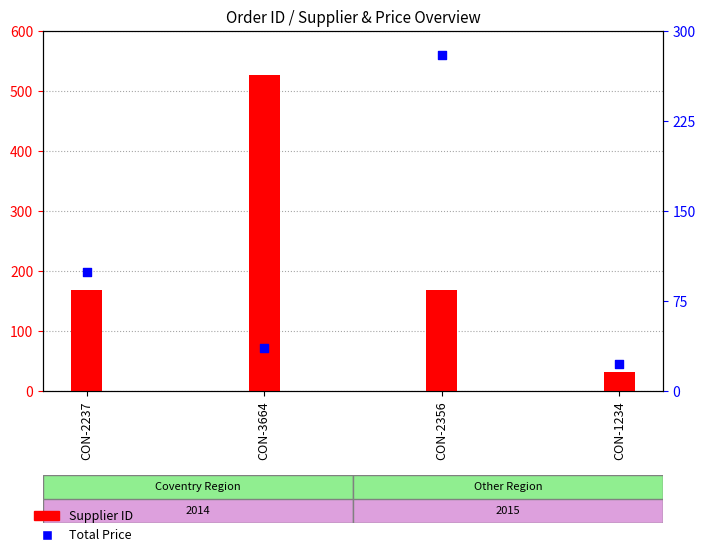

Which series has the largest Y range (max minus min)?

Supplier ID